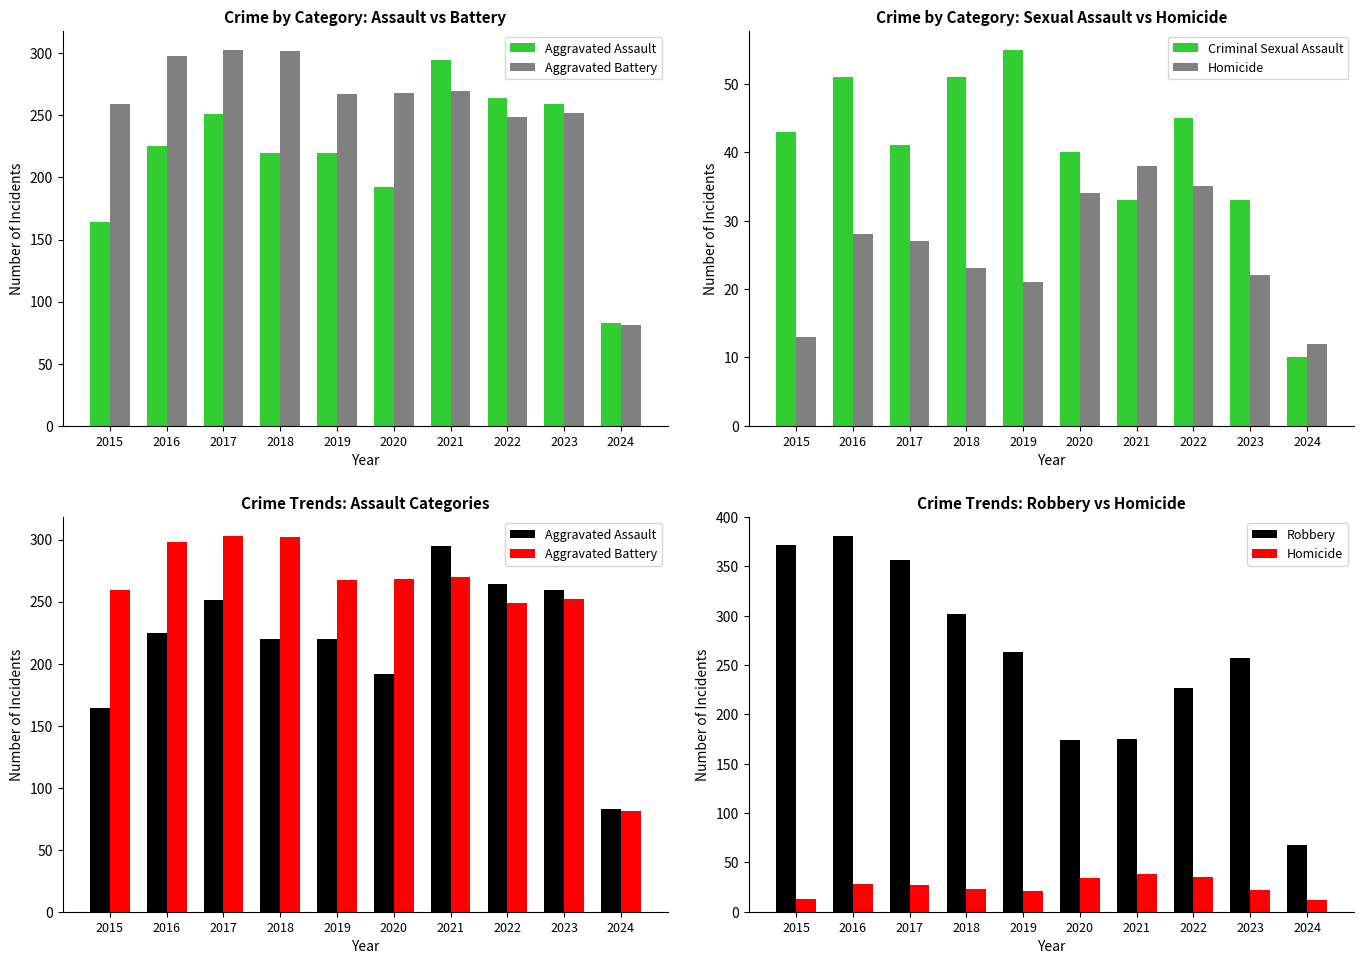

Reading left to right, what are all the values shown in this chart?

Aggravated Assault: 164	225	251	220	220	192	295	264	259	83
Aggravated Battery: 259	298	303	302	267	268	270	249	252	81
Criminal Sexual Assault: 43	51	41	51	55	40	33	45	33	10
Homicide: 13	28	27	23	21	34	38	35	22	12
Robbery: 372	381	356	302	263	174	175	227	257	68